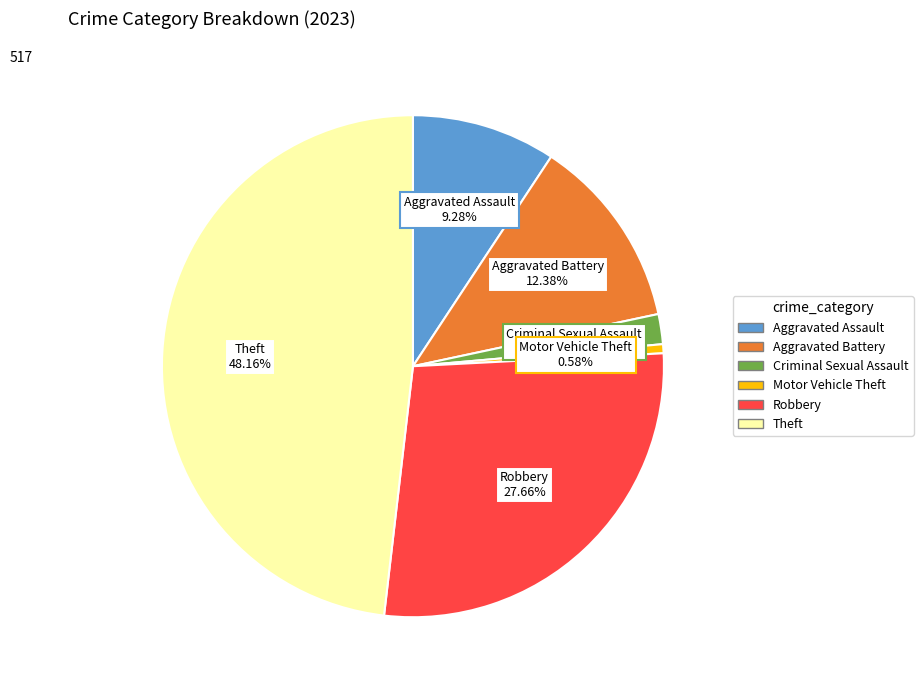

What is the ratio of the value at Aggravated Assault to the value at Criminal Sexual Assault?

4.8